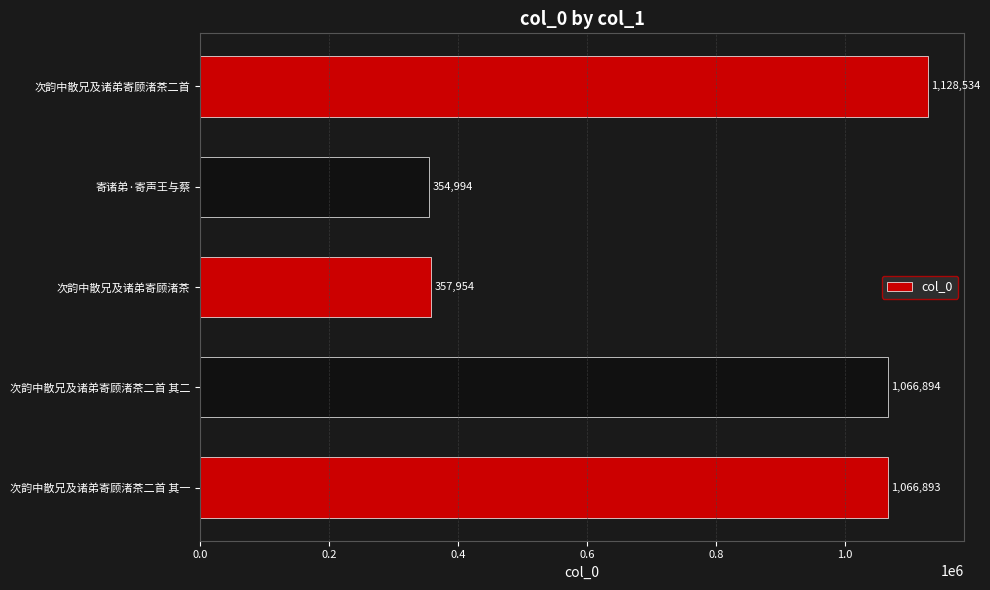

What is the change in value from 次韵中散兄及诸弟寄顾渚茶 to 次韵中散兄及诸弟寄顾渚茶二首?

+770580